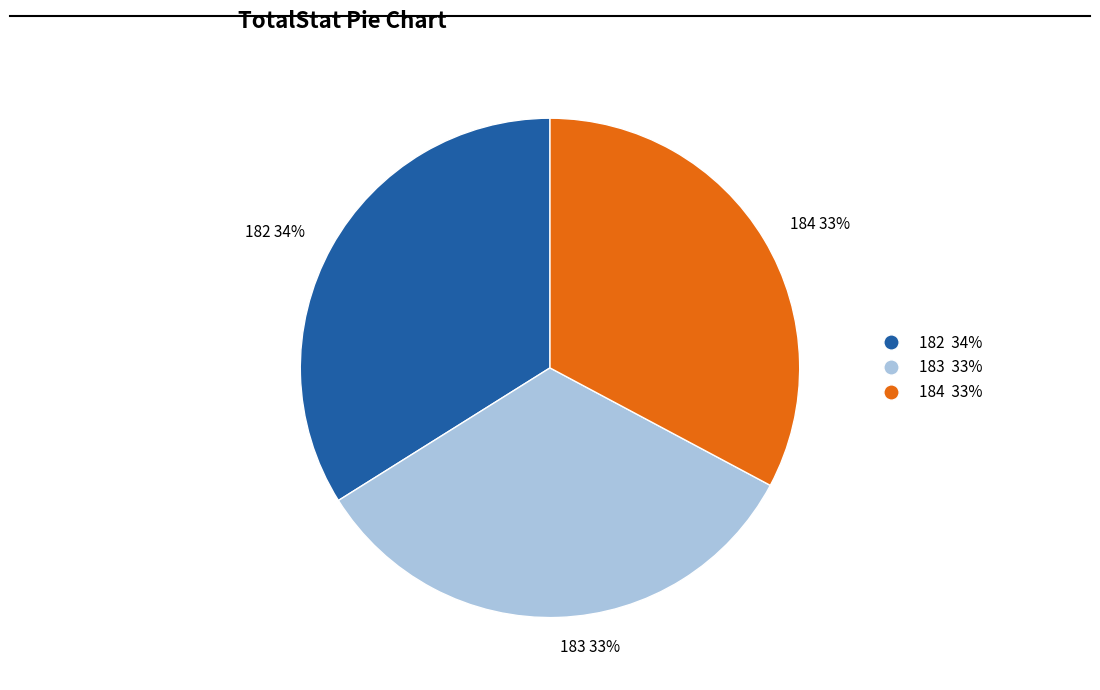

True or false: 184 accounts for 33% of the total.

True